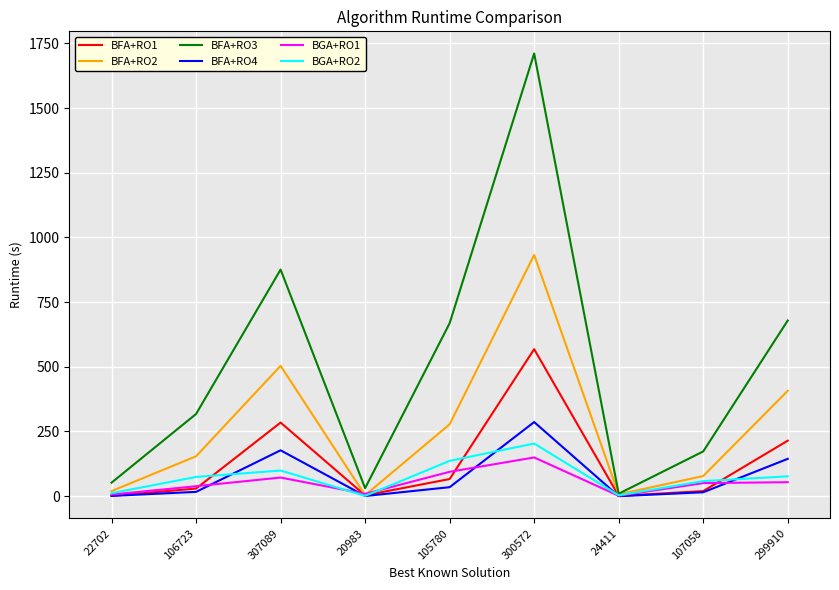

Which series has the largest range (max minus min)?

BFA+RO3